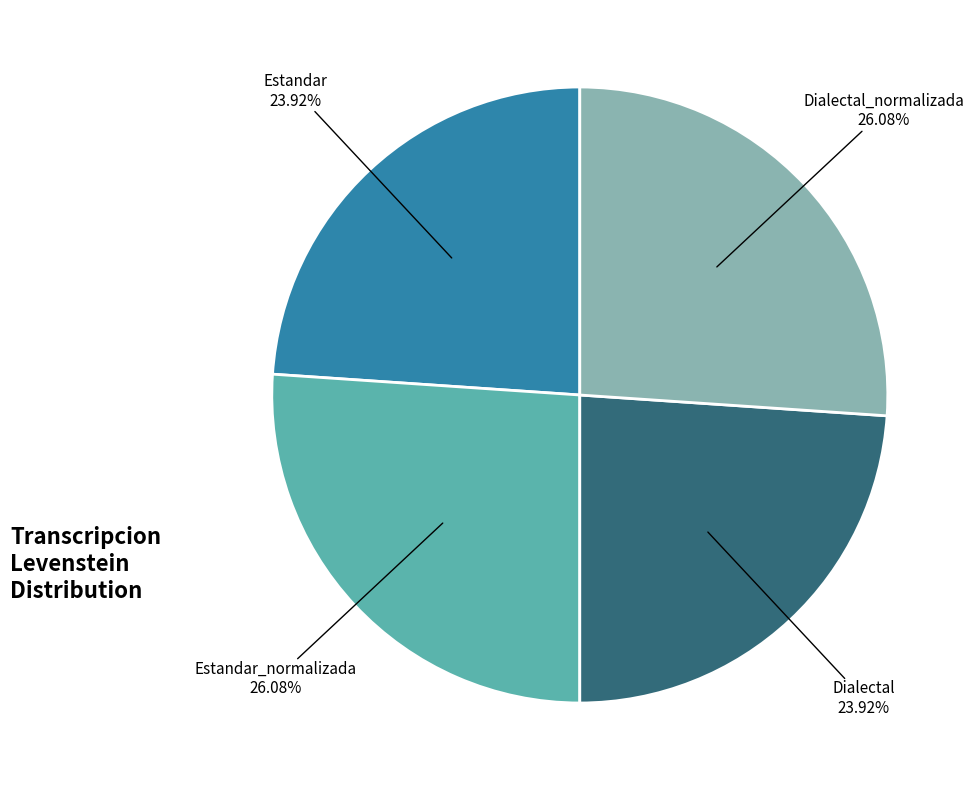

Is there a majority slice in this chart?

No